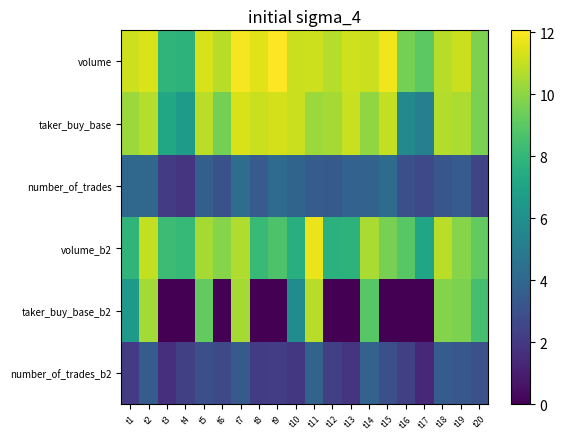

Which series has the widest spread of values?

taker_buy_base_b2